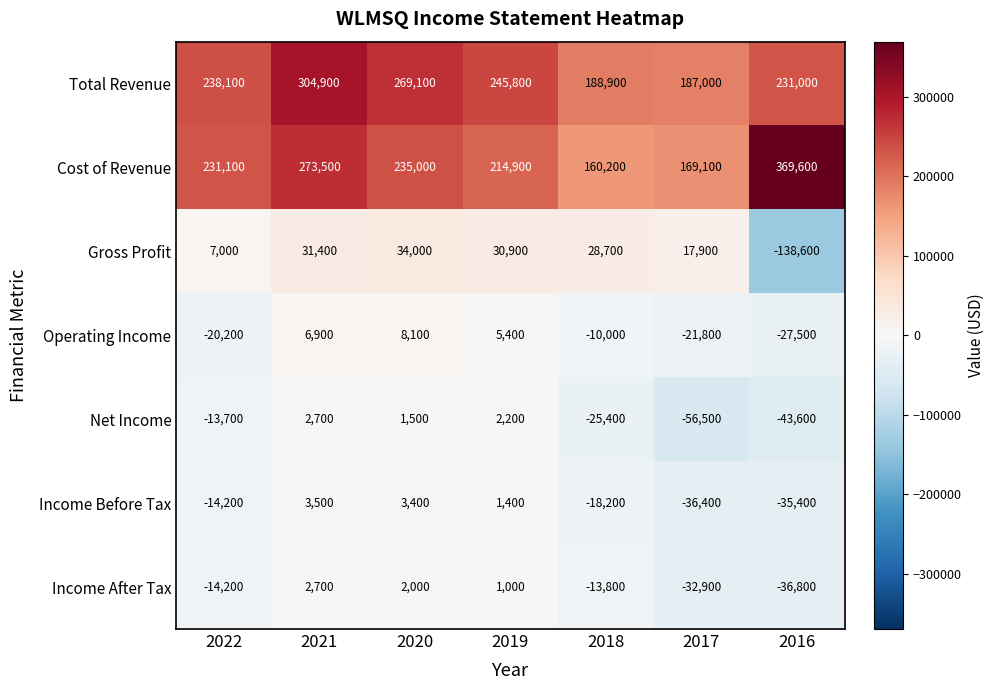

What is the total value across all series at 2022?

413900